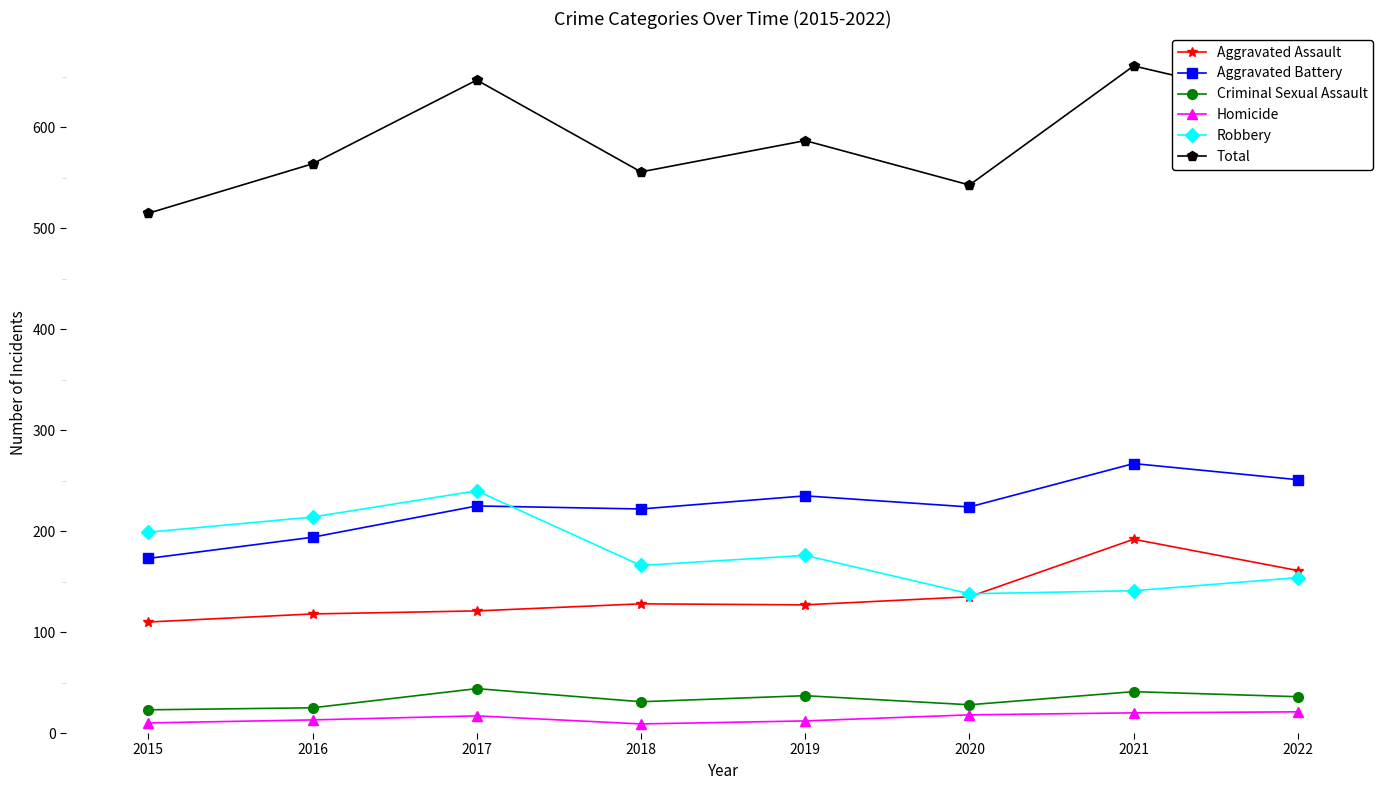

True or false: Aggravated Assault and Total cross at least once.

False